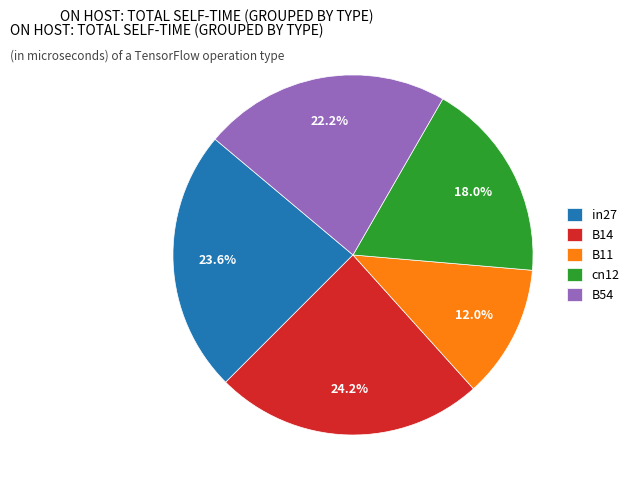

How many segments does this pie chart have?

5